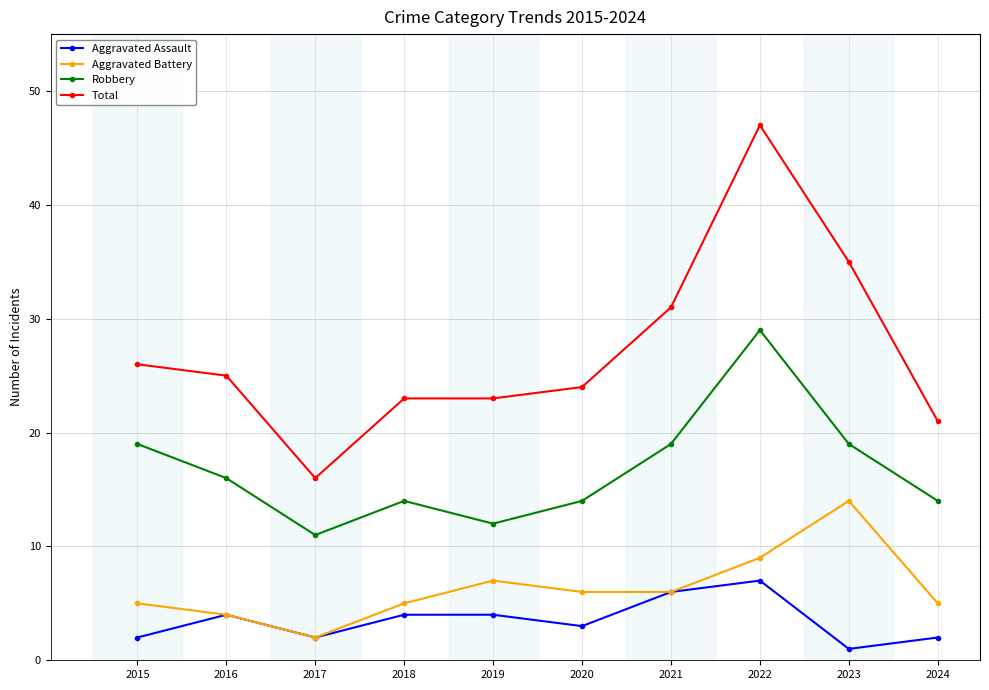

Which category has the highest value across all series?

2022